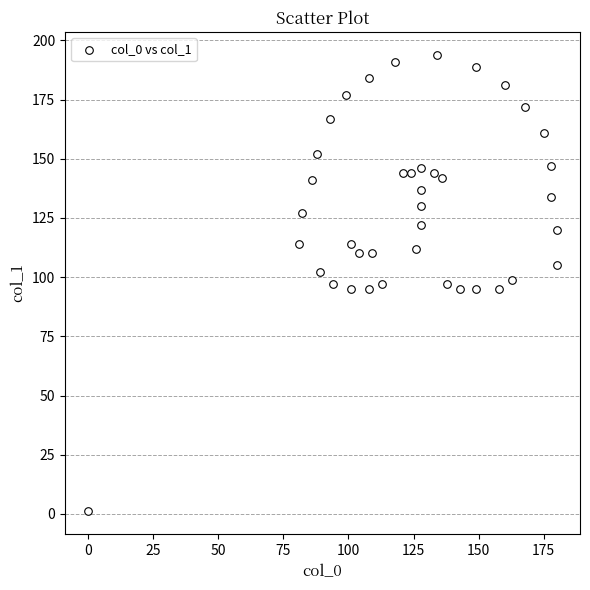

What is the range of X values (max minus min)?

180